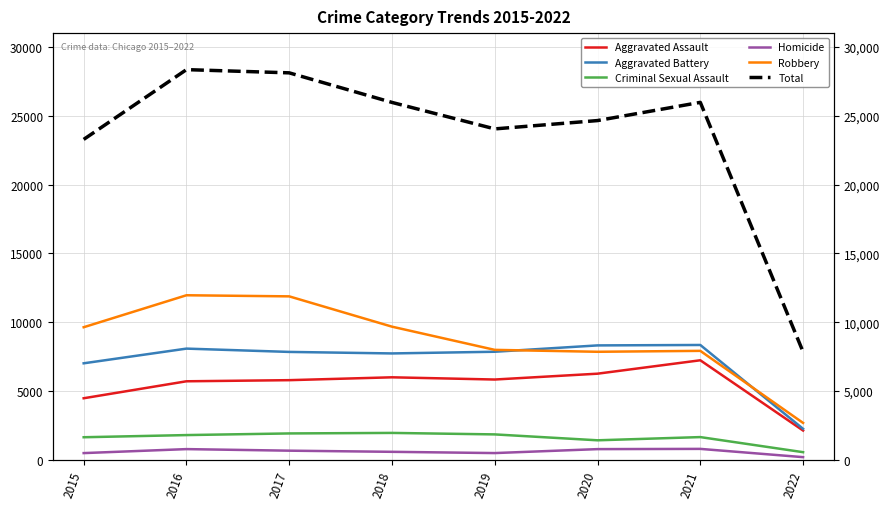

At which category does Criminal Sexual Assault reach its first local valley?

2020